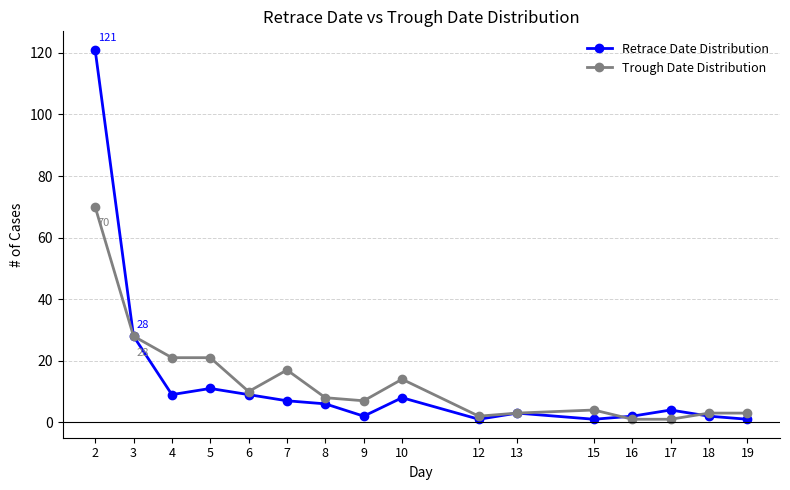

What is the maximum value for Retrace Date Distribution?

121